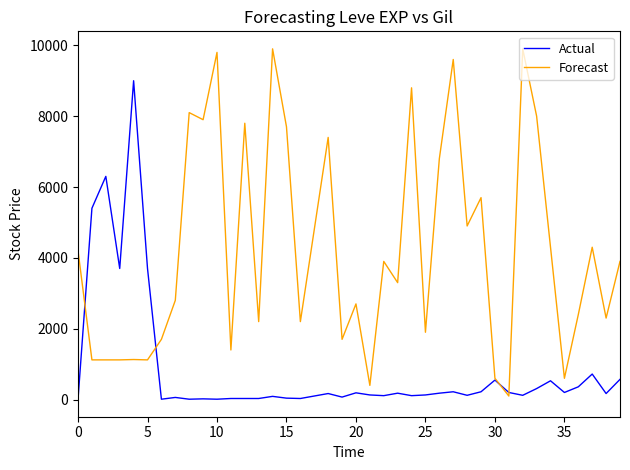

Which series has the largest range (max minus min)?

Forecast